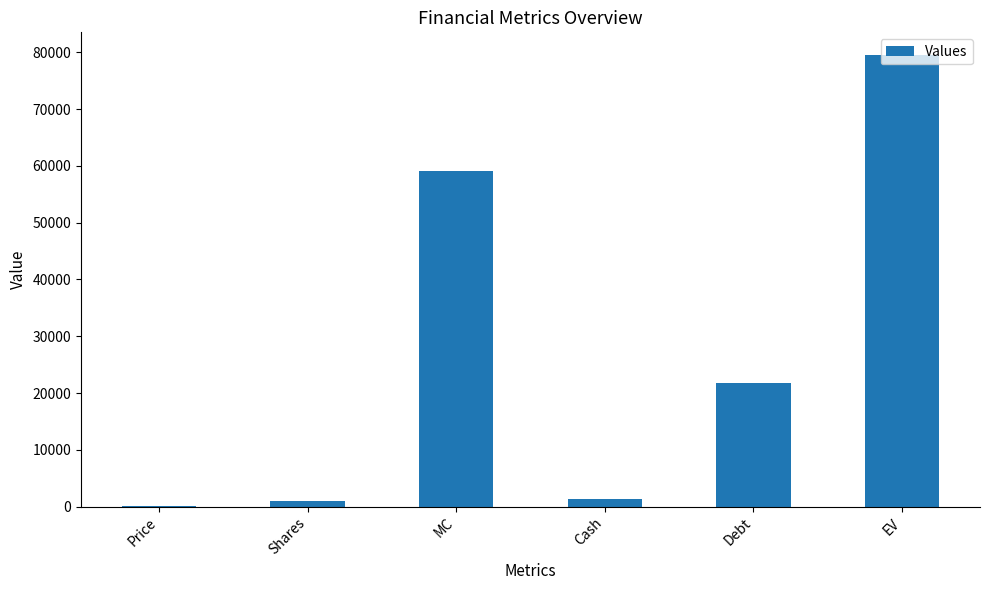

What is the average value?

27133.2